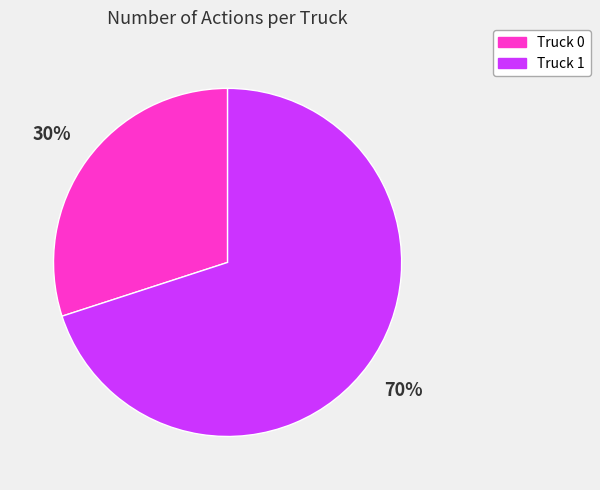

Is Truck 1 the majority of the pie?

Yes